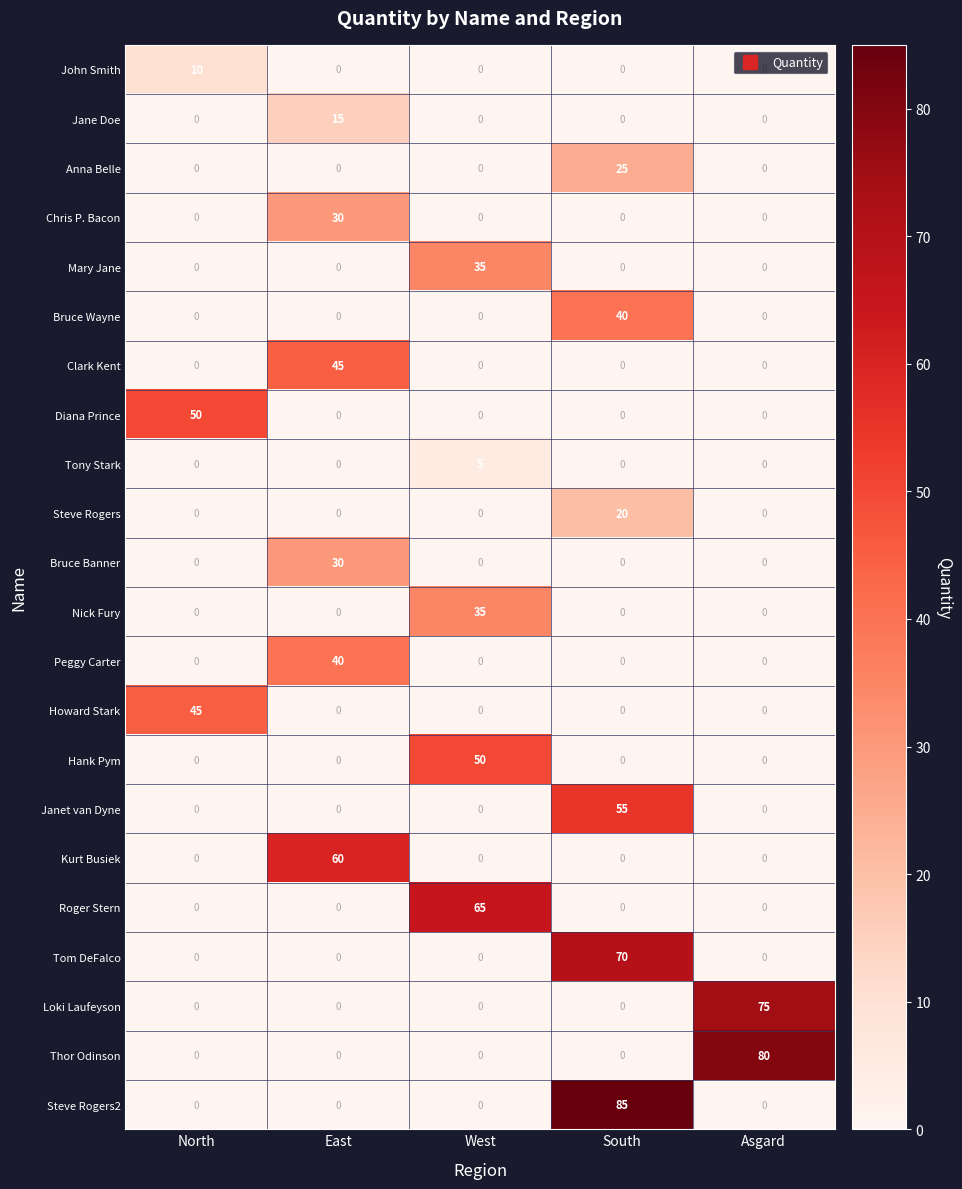

What is the sum of all Clark Kent values?

45